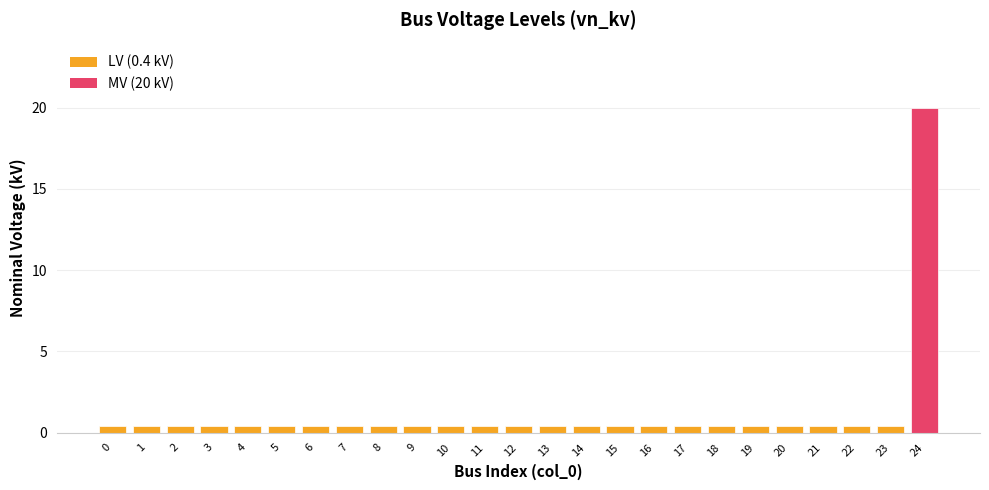

Which category has the highest value across all series?

24